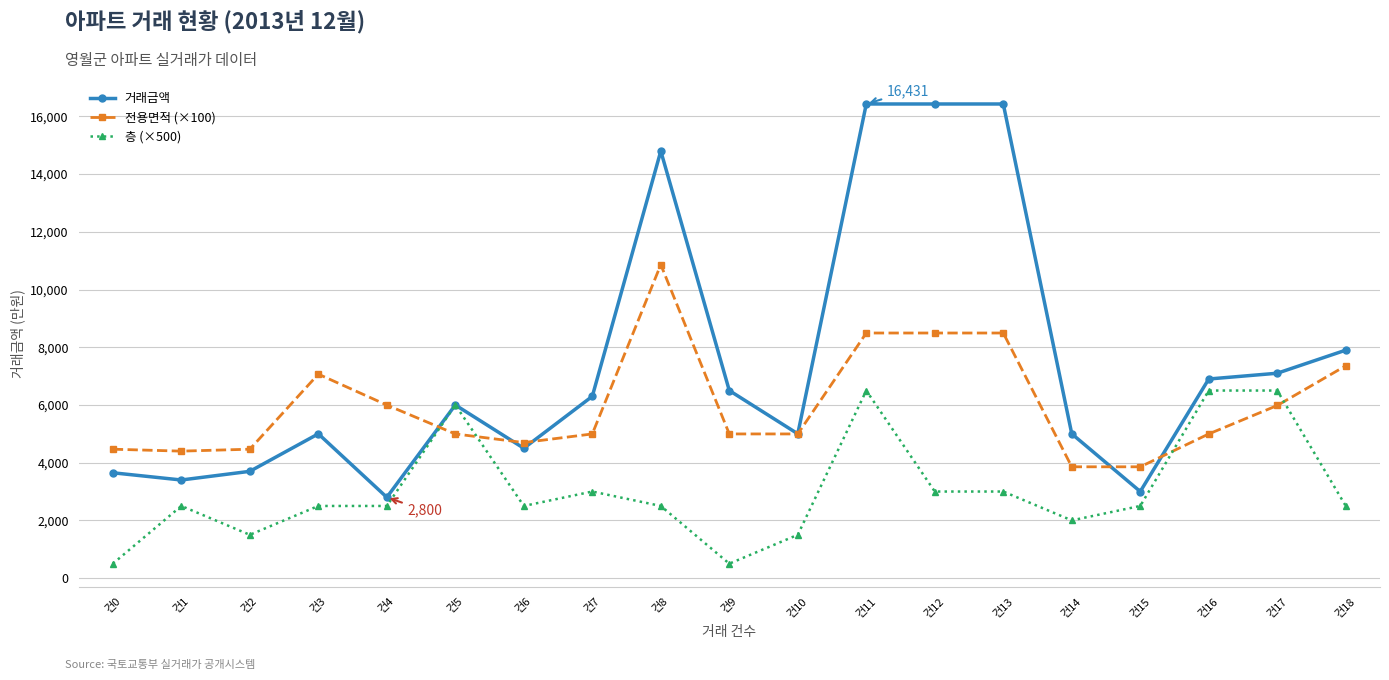

True or false: 층 (×500) has a value of 1599.5 at 건4.

False